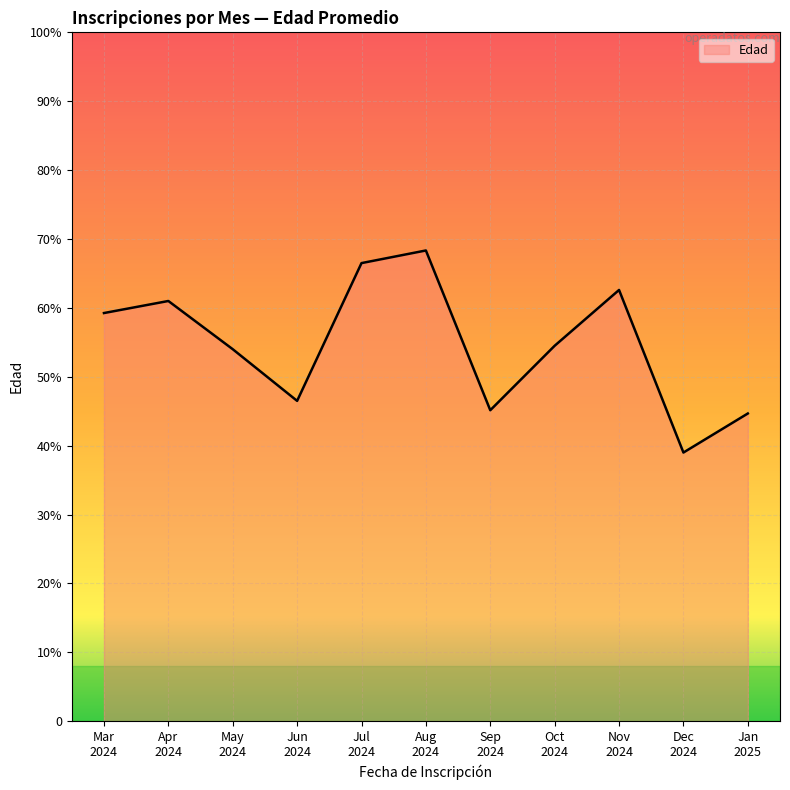

At which category does the data reach its first local valley?

Jun
2024